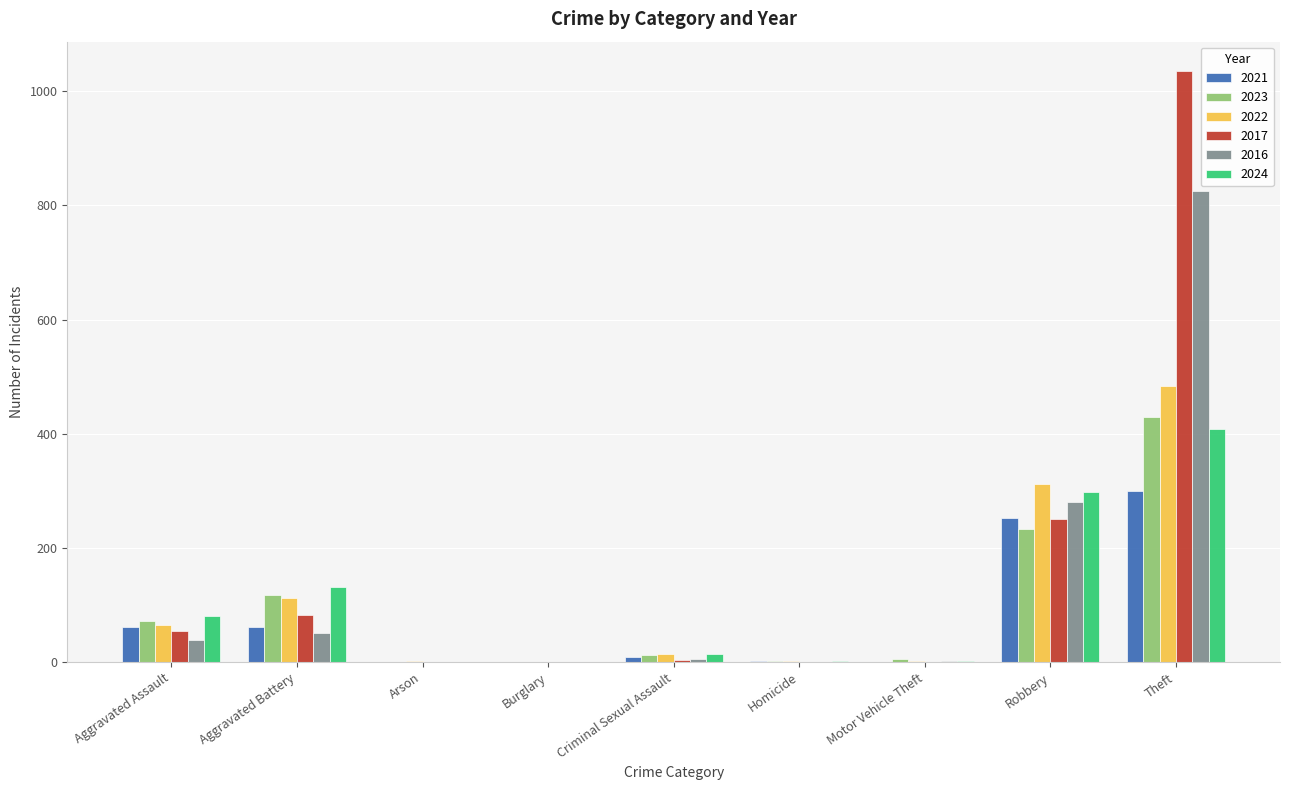

What is the sum of all 2024 values?

940